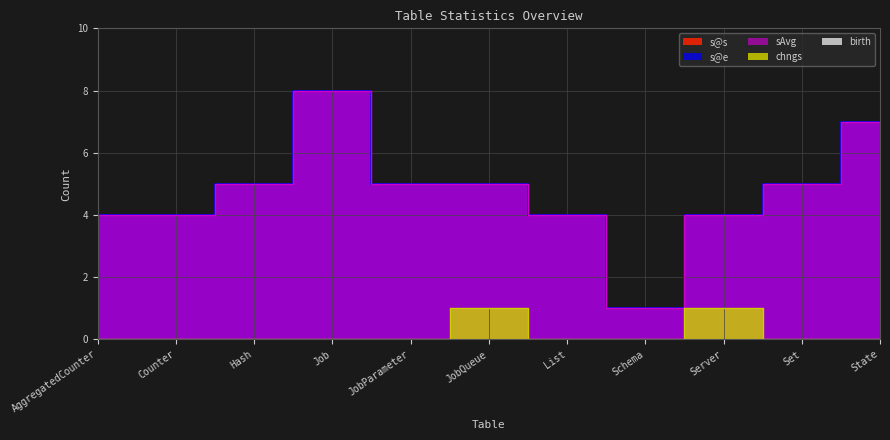

What is the lowest value of the sAvg series?

1